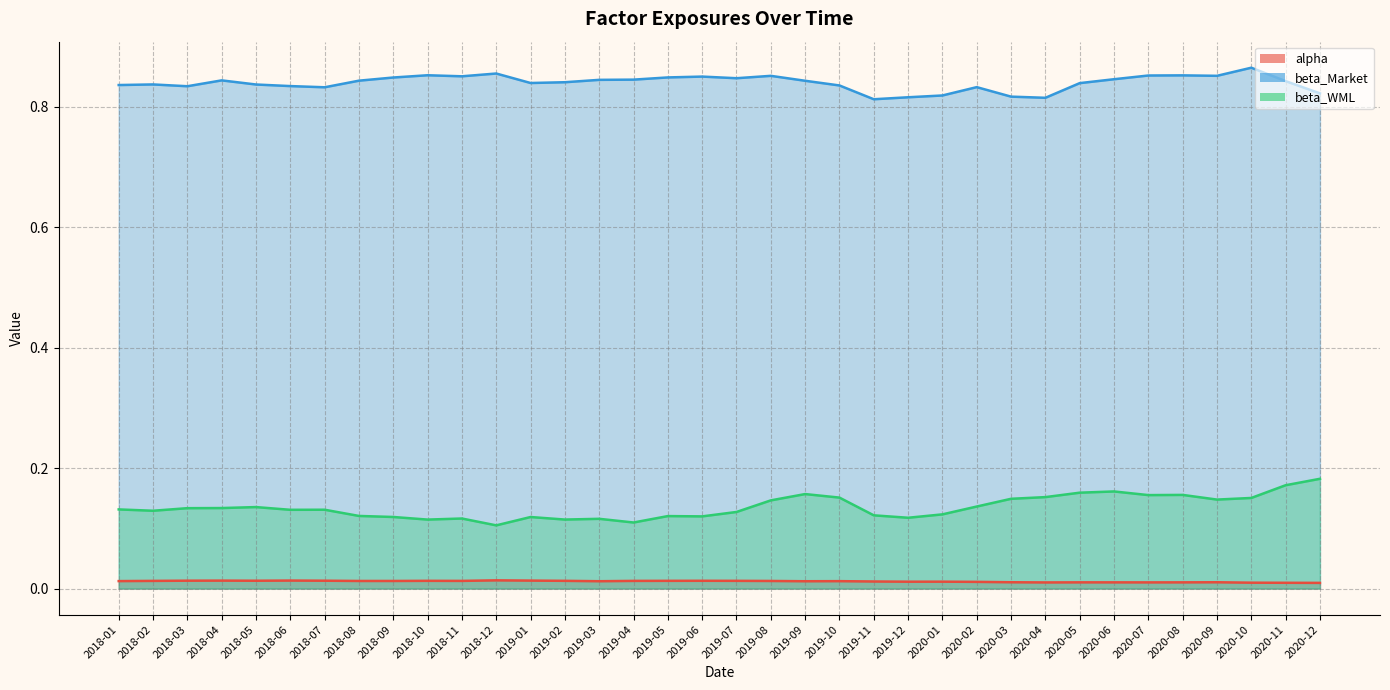

Is it true that beta_WML equals 0.1 at 2018-02?

True